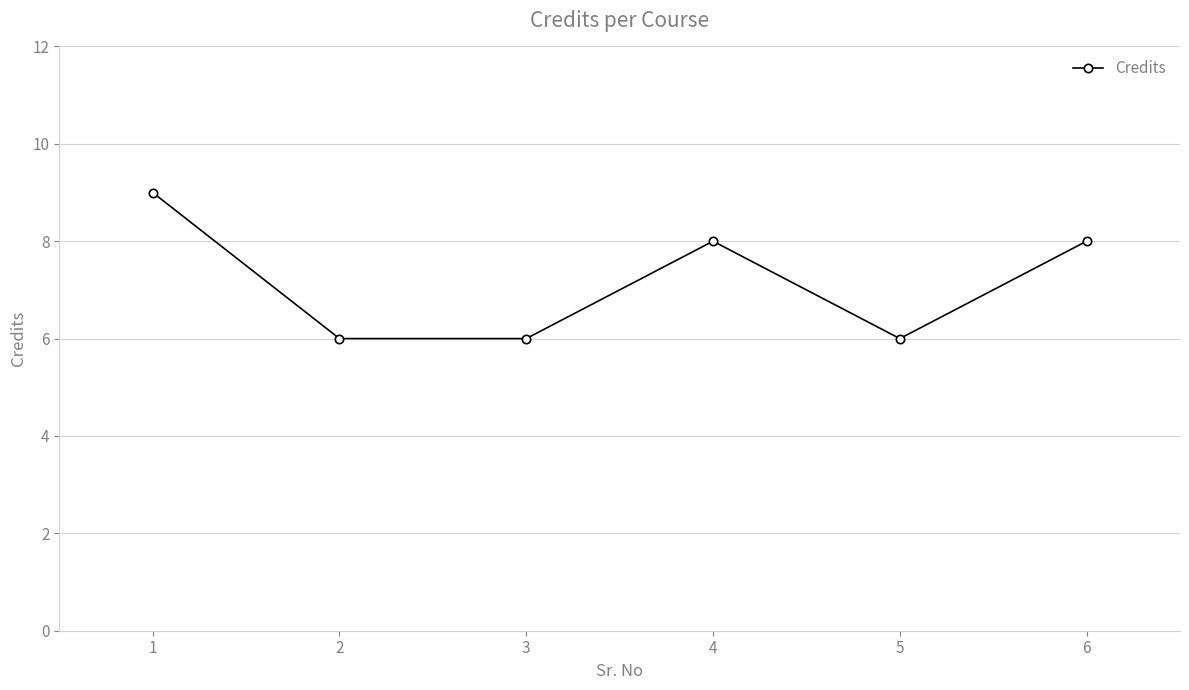

How many data points are less than 8?

3